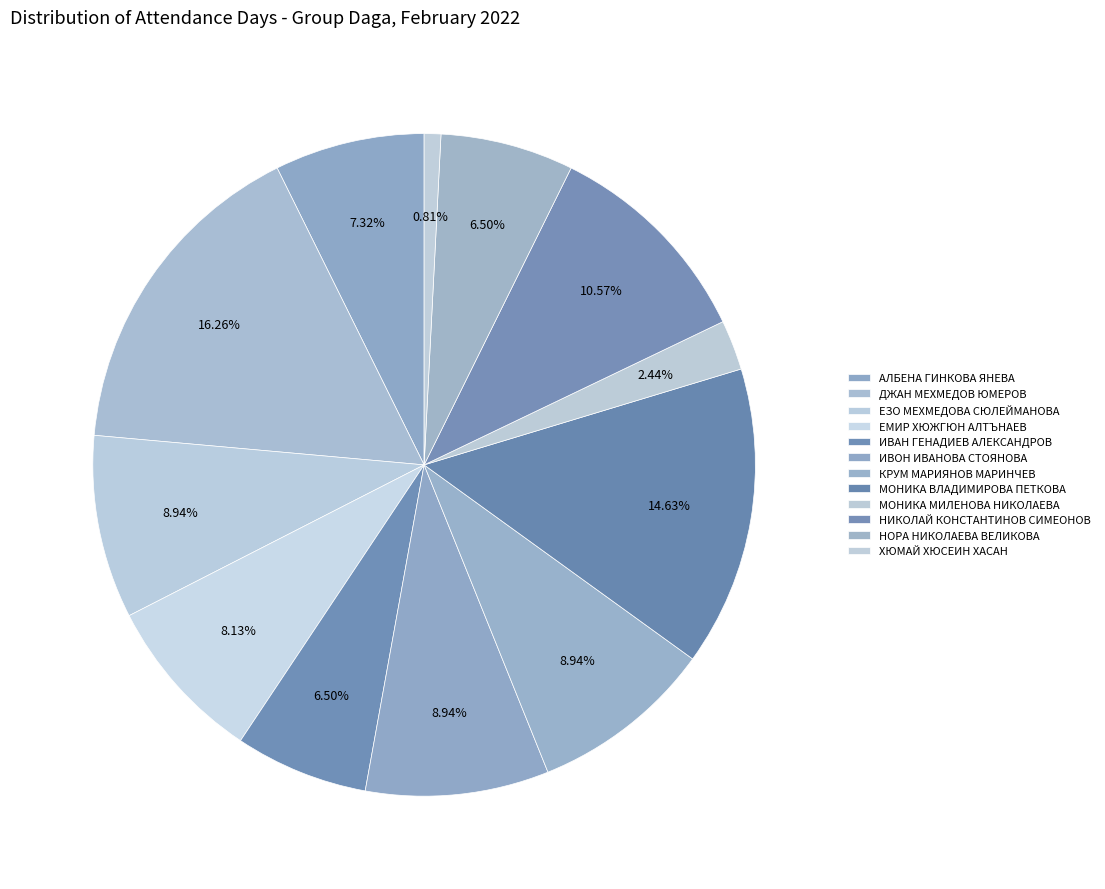

What is the ratio of the value at АЛБЕНА ГИНКОВА ЯНЕВА to the value at КРУМ МАРИЯНОВ МАРИНЧЕВ?

0.8